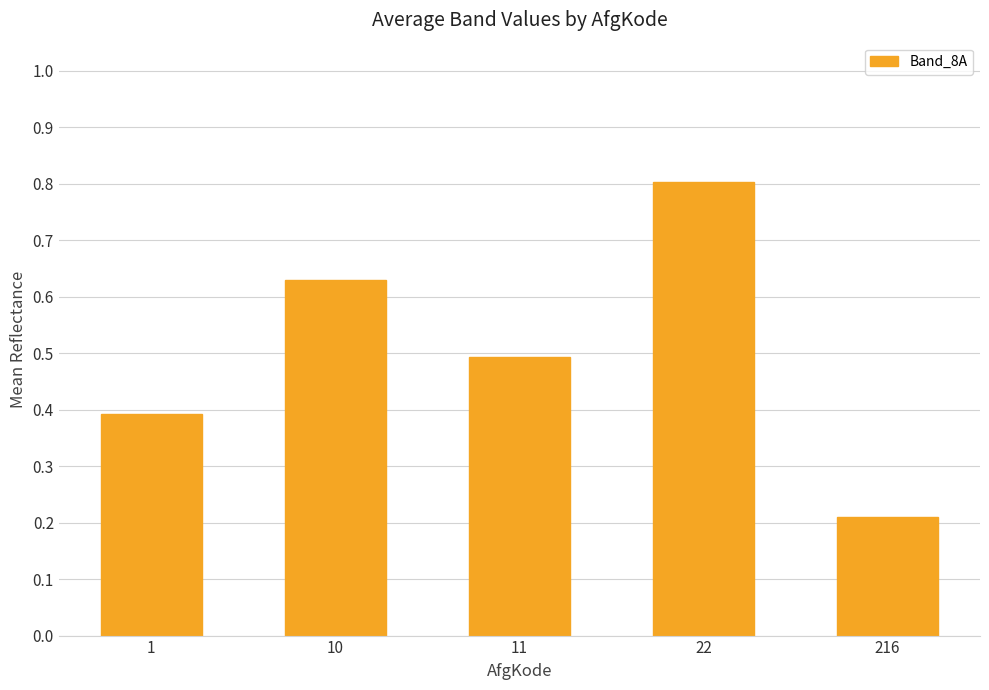

What is the value of the 3rd bar from the left?

0.5